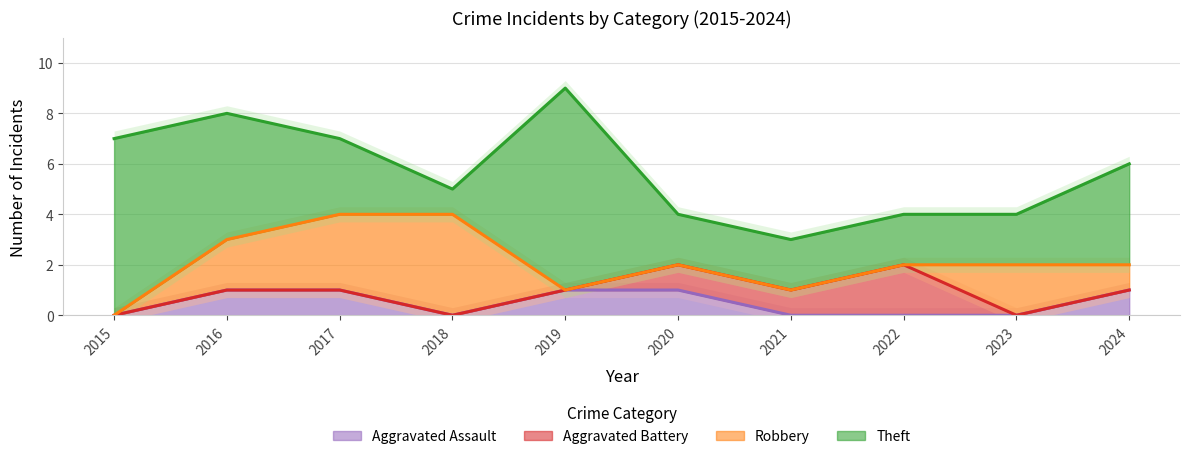

Which series has the widest spread of values?

Theft